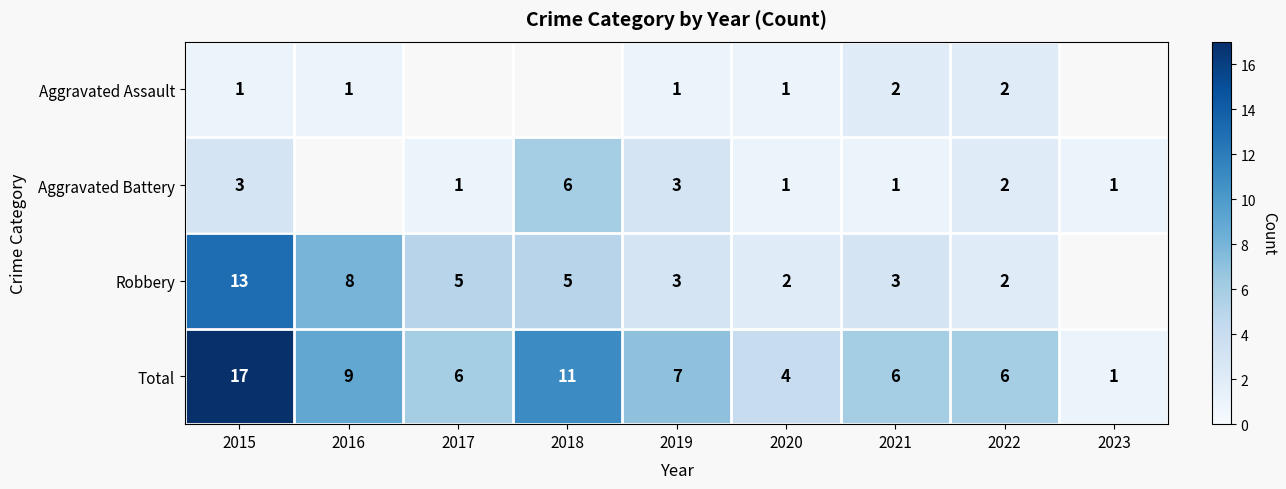

Between 2021 and 2019, which is larger?

2021